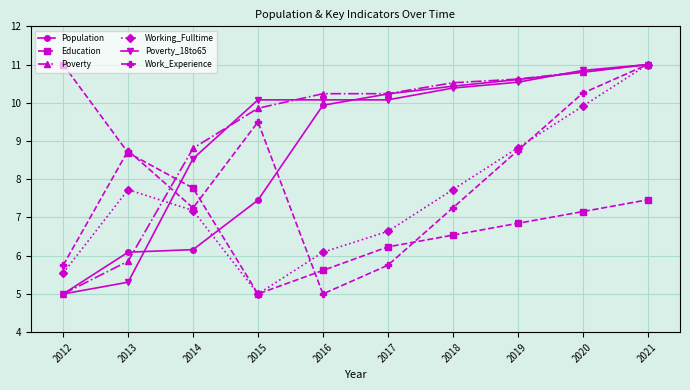

What are all the series names shown in the legend?

Population, Education, Poverty, Working_Fulltime, Poverty_18to65, Work_Experience